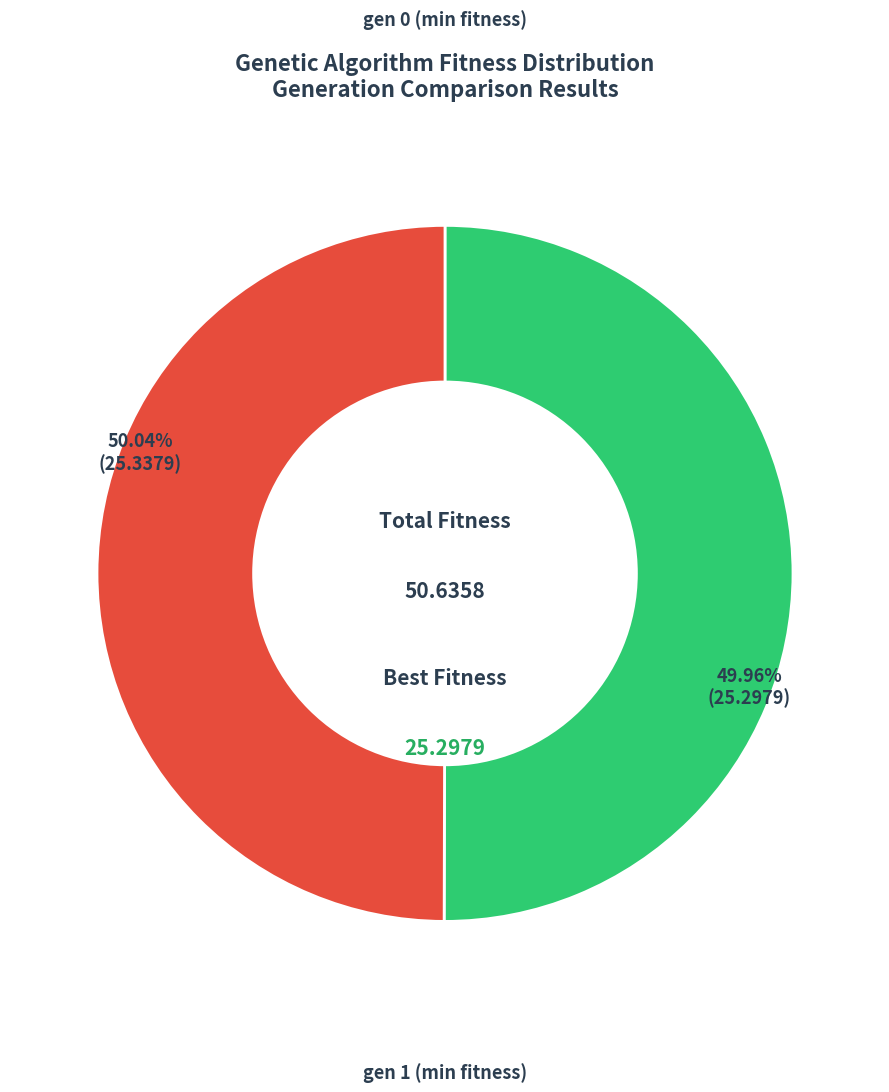

Approximately how many times larger is the value at gen 1 compared to gen 0?

1.0